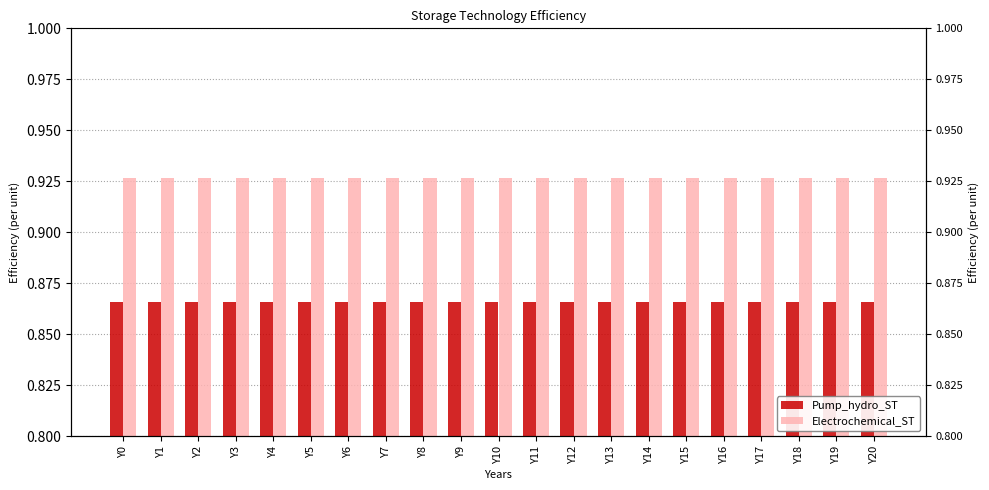

What is the highest value of the Electrochemical_ST series?

0.9